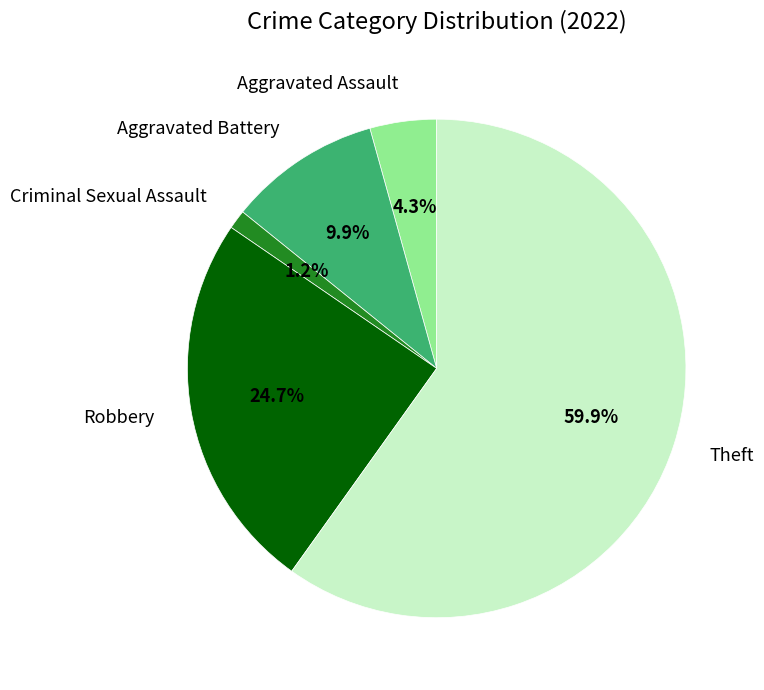

To the nearest percent, what is the difference between the largest and smallest slice percentages?

59%